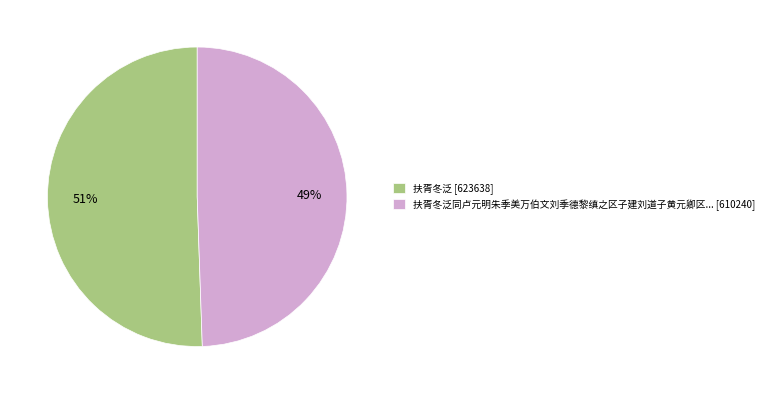

Which slice is the largest?

扶胥冬泛 [623638]